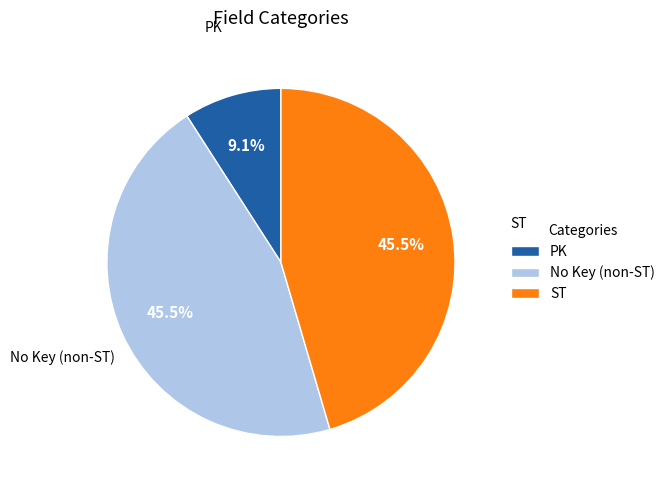

Is there a majority slice in this chart?

No